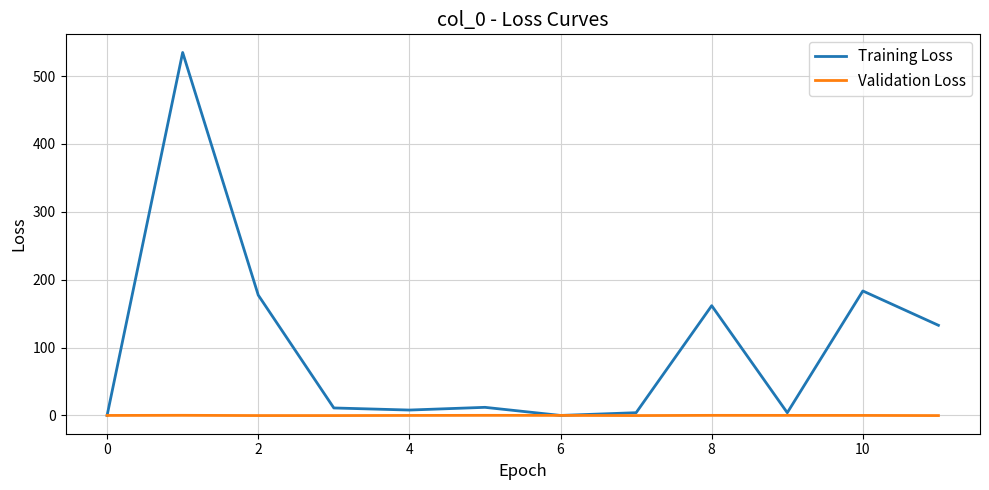

Which series has the largest total across all categories?

Training Loss